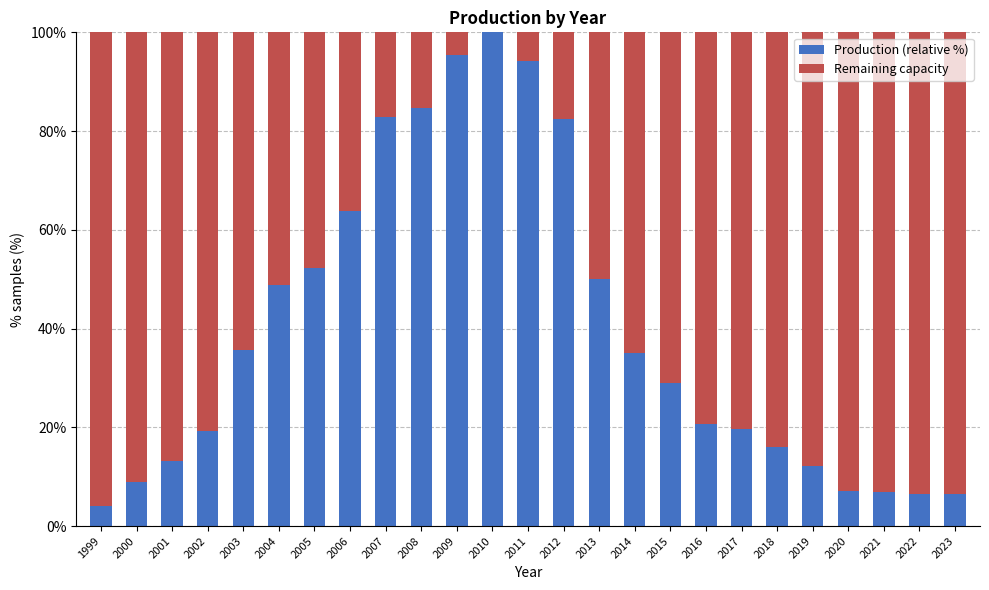

Count the number of categories in the chart.

25